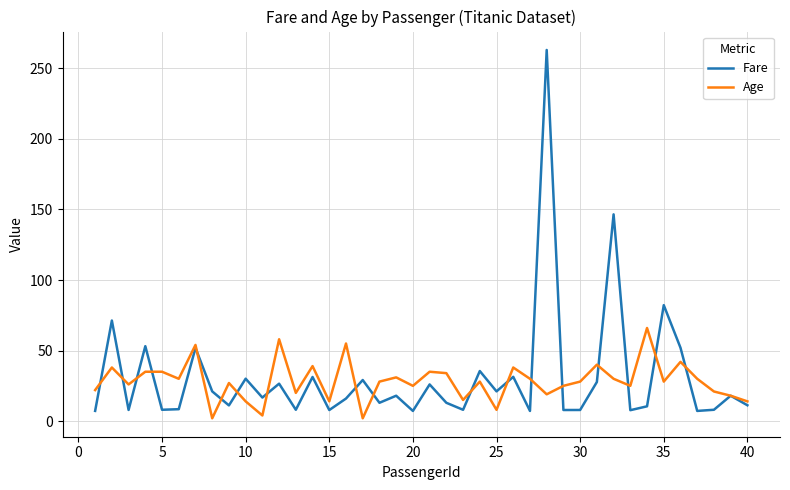

What is the highest value of the Fare series?

263.0